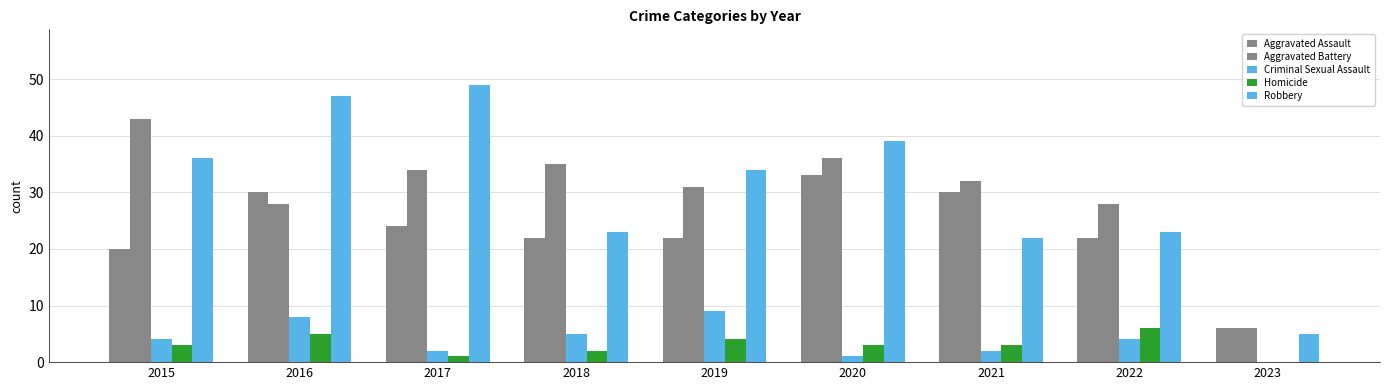

How many series are shown in this chart?

5